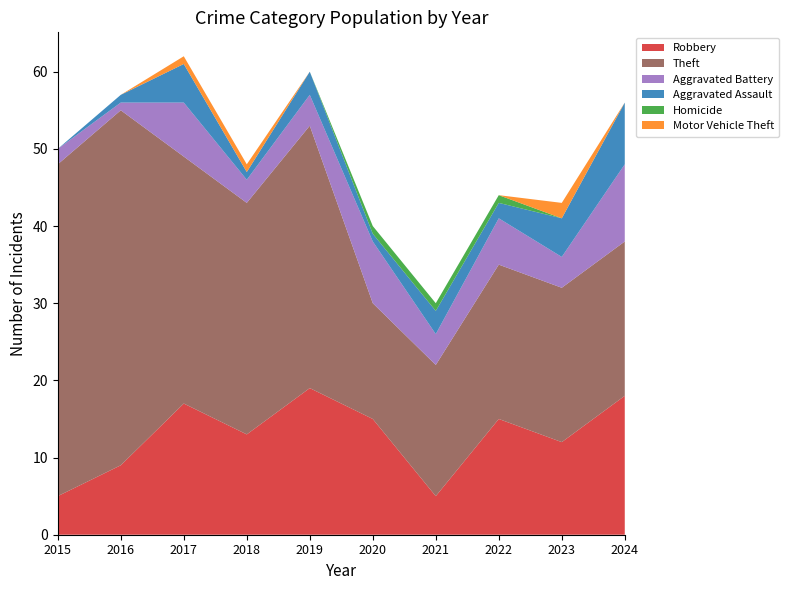

Reading right to left, extract all data points from this chart.

Robbery: 18	12	15	5	15	19	13	17	9	5
Theft: 20	20	20	17	15	34	30	32	46	43
Aggravated Battery: 10	4	6	4	8	4	3	7	1	2
Aggravated Assault: 8	5	2	3	1	3	1	5	1	0
Homicide: 0	0	1	1	1	0	0	0	0	0
Motor Vehicle Theft: 0	2	0	0	0	0	1	1	0	0